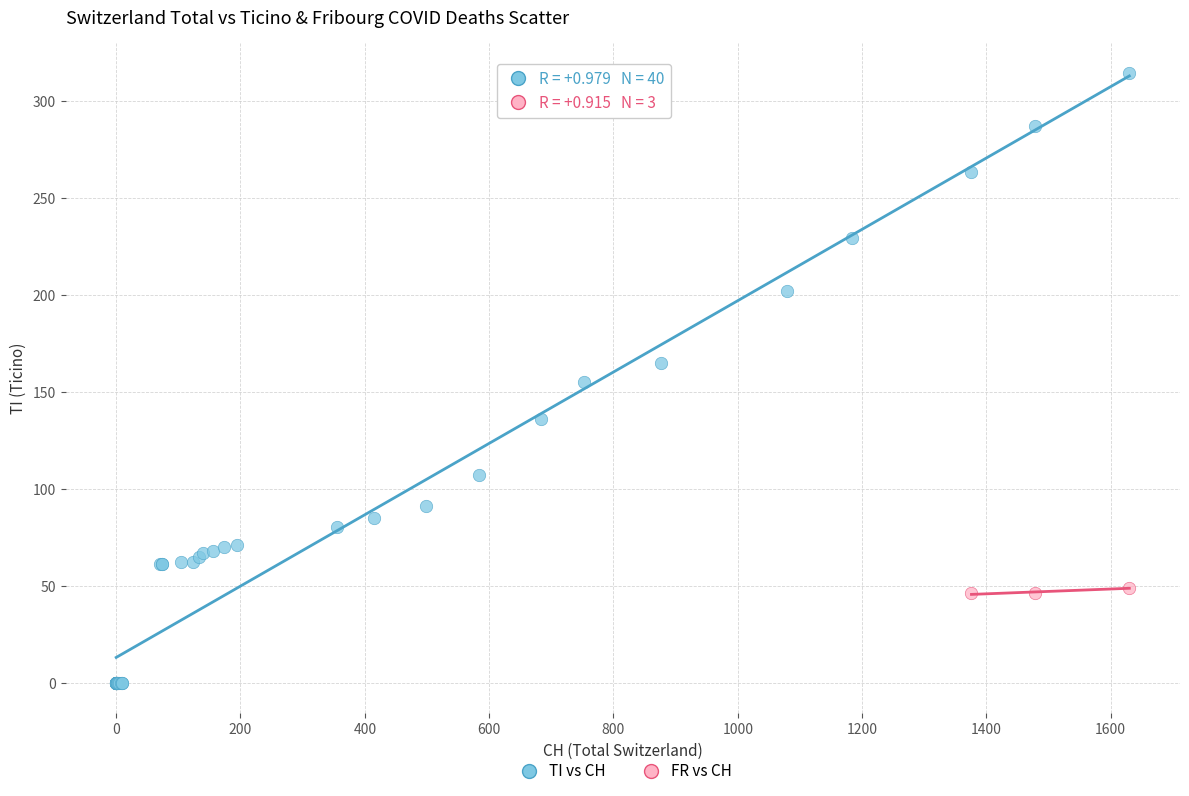

Which series has the widest spread of Y values?

TI vs CH